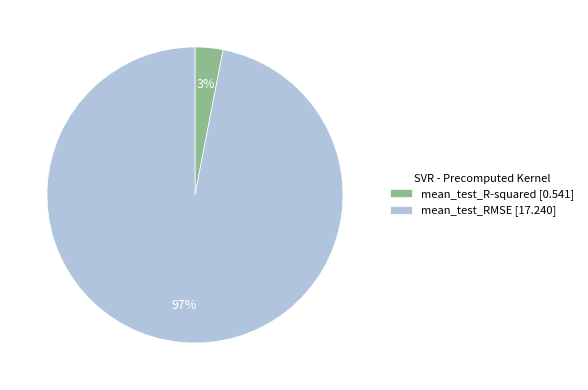

Is it true that mean_test_RMSE is 85% of the pie?

False